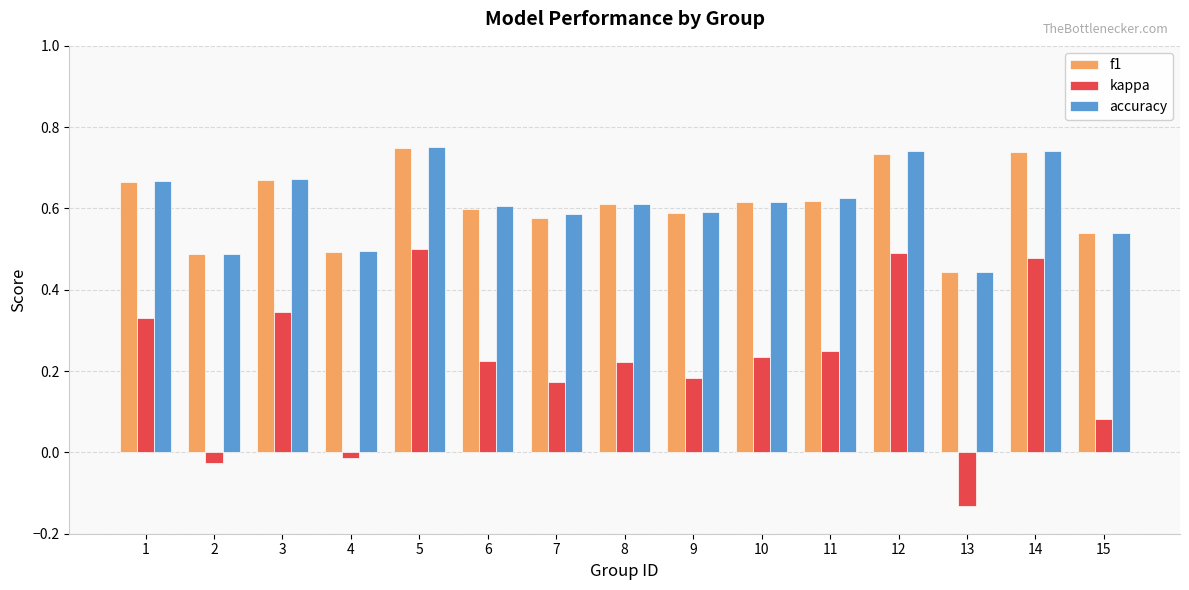

How many bars are there in each group?

3